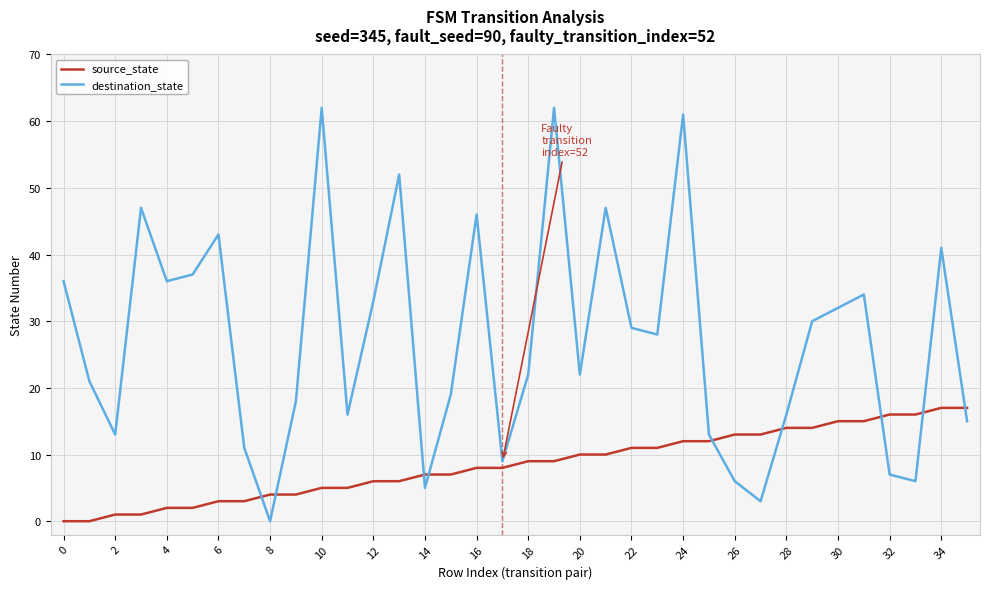

What is the difference between the maximum and minimum values in the source_state series?

17